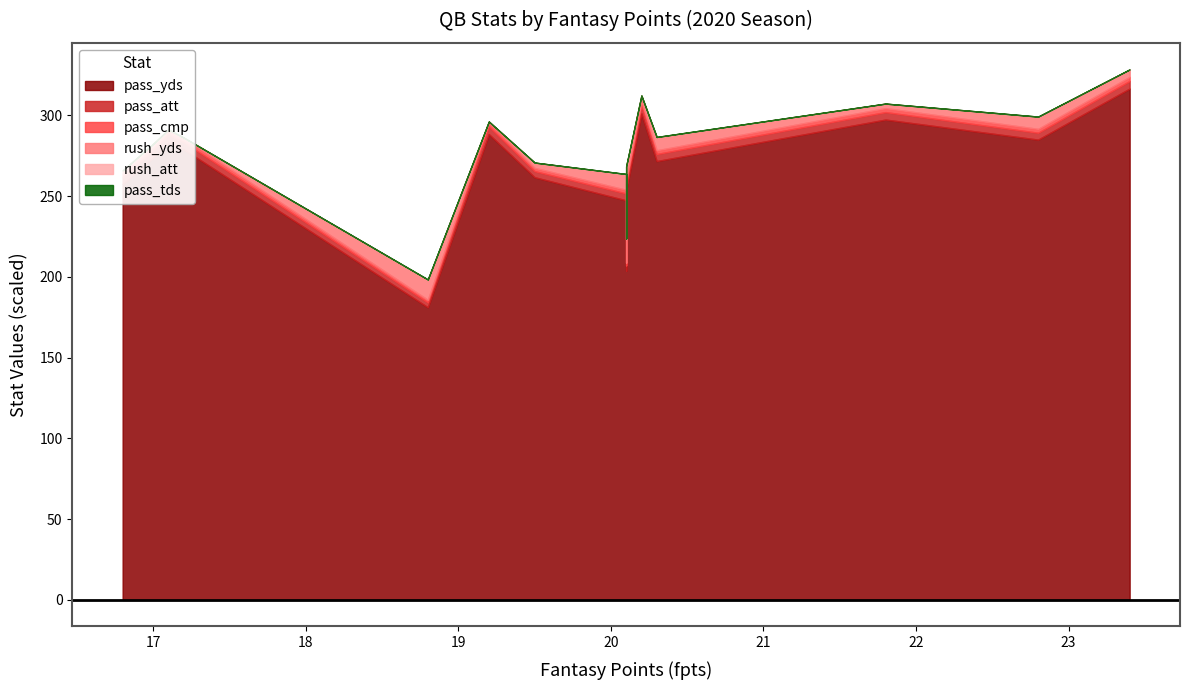

Read the rush_att value at Taysom Hill.

8.8